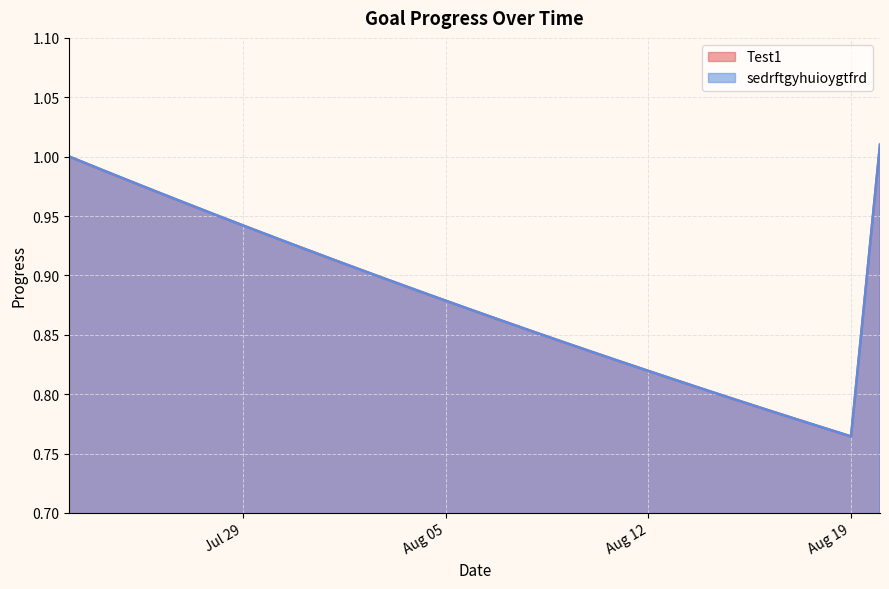

What is the label of the 10th point from the right?

2025-08-11